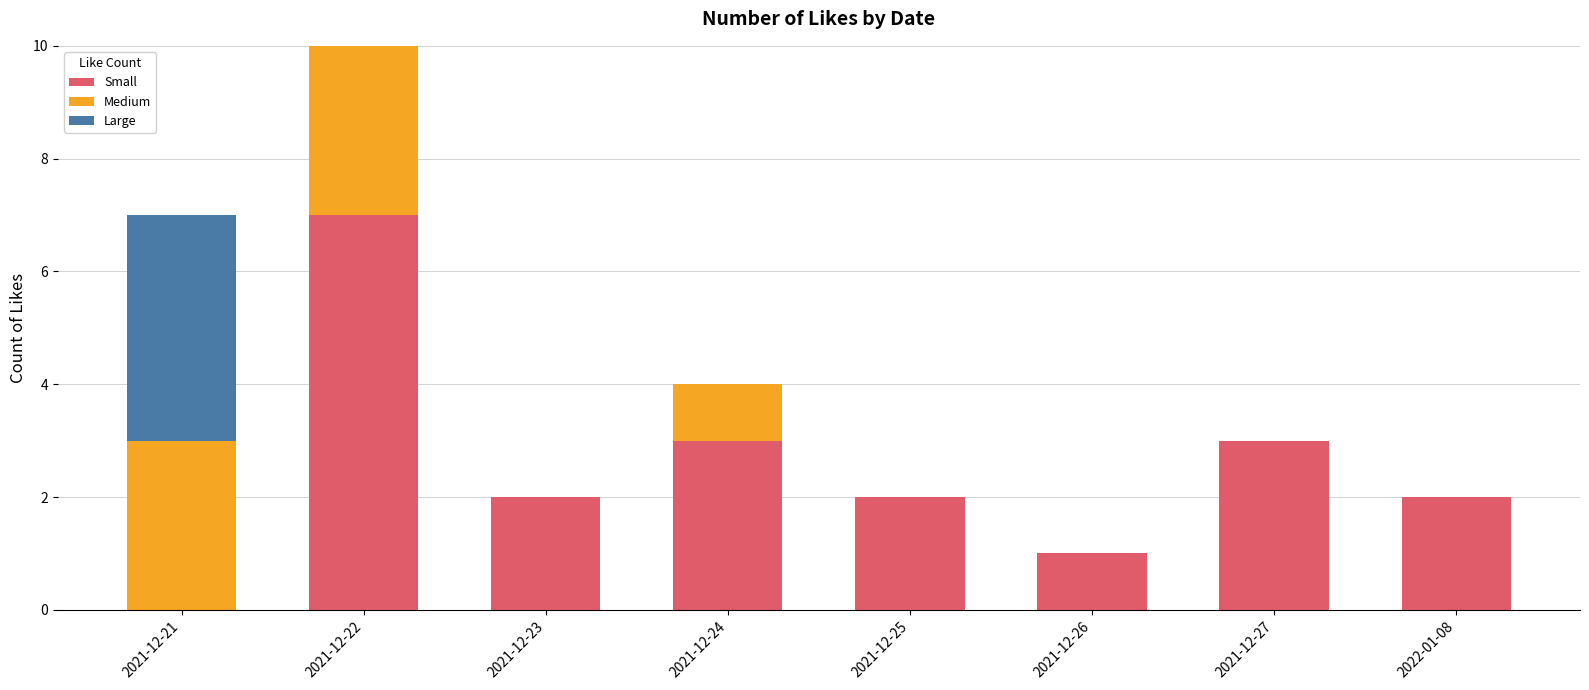

The Small series shows 3 at 2021-12-25. True or false?

False